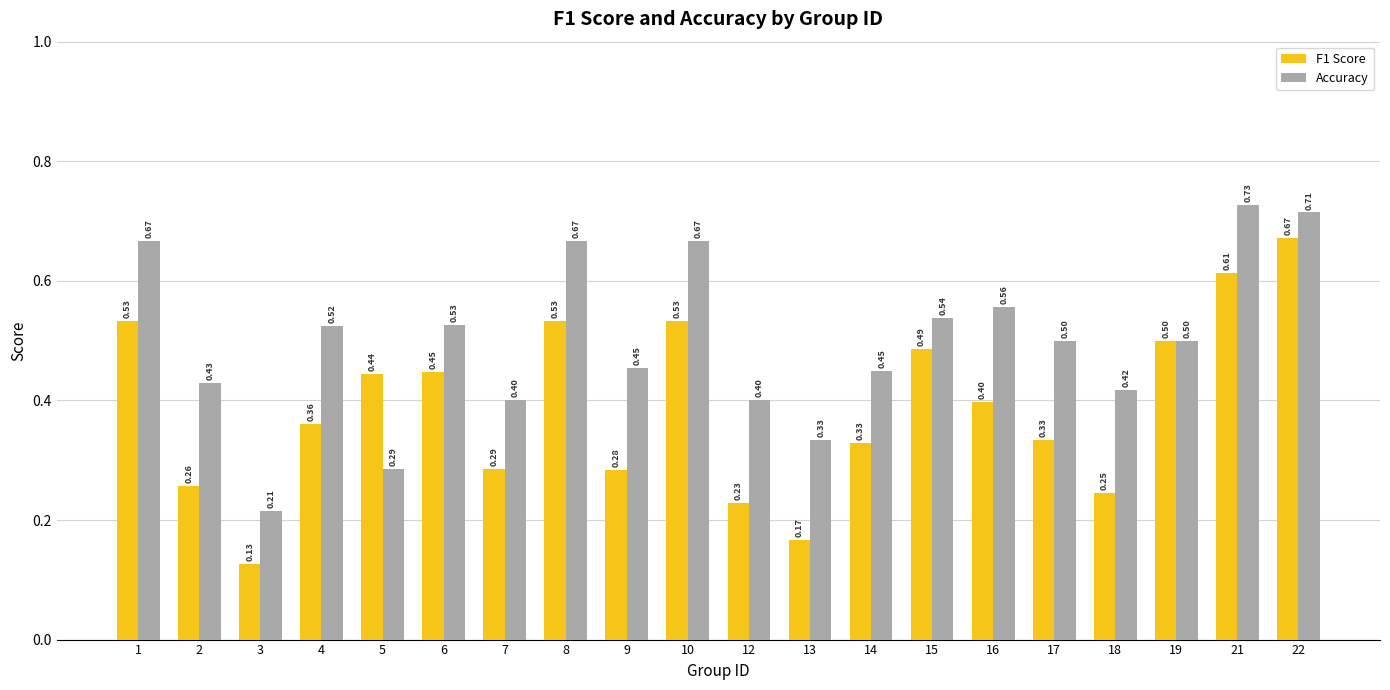

Which category has the lowest value in the F1 Score series?

3